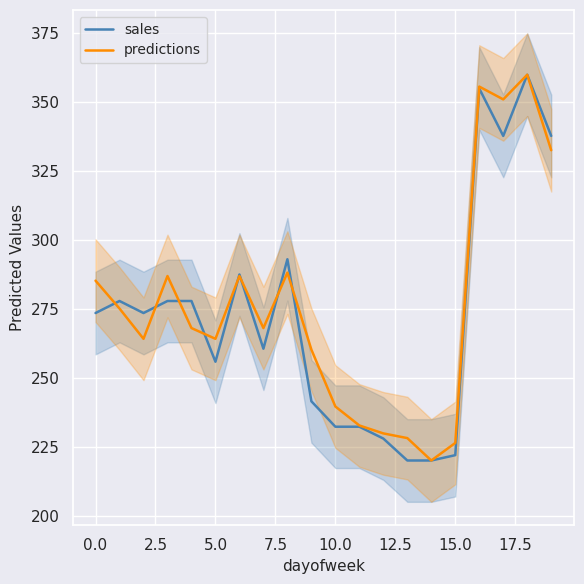

The sales series shows 255.8 at 5.0. True or false?

True